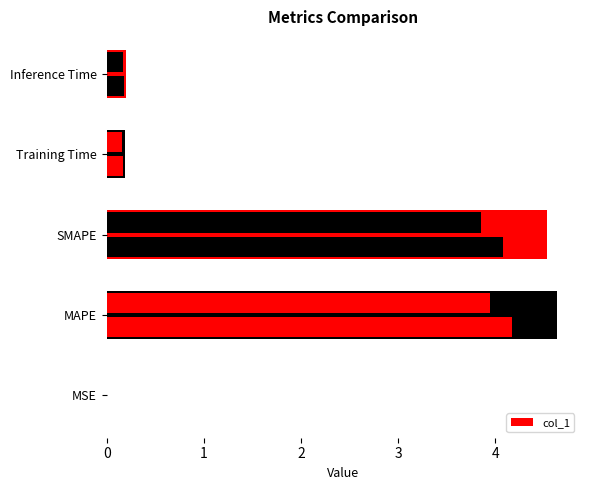

What is the difference between the values at MSE and SMAPE?

4.5